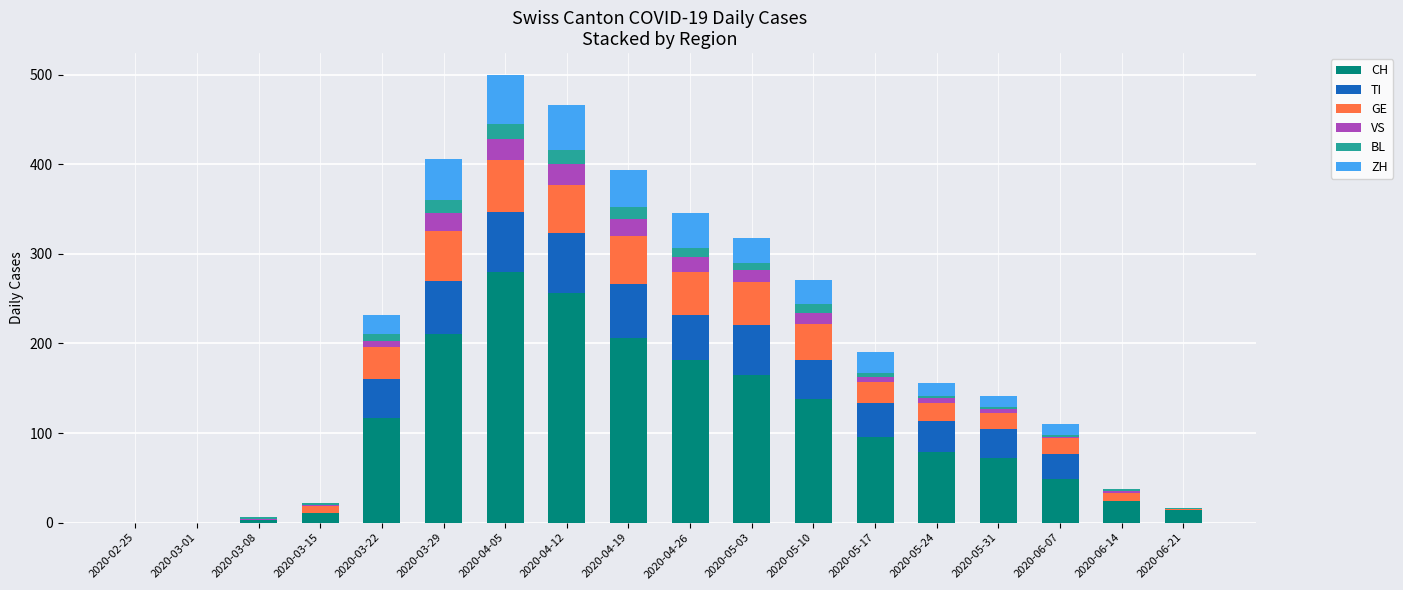

How many categories are shown in the chart?

18